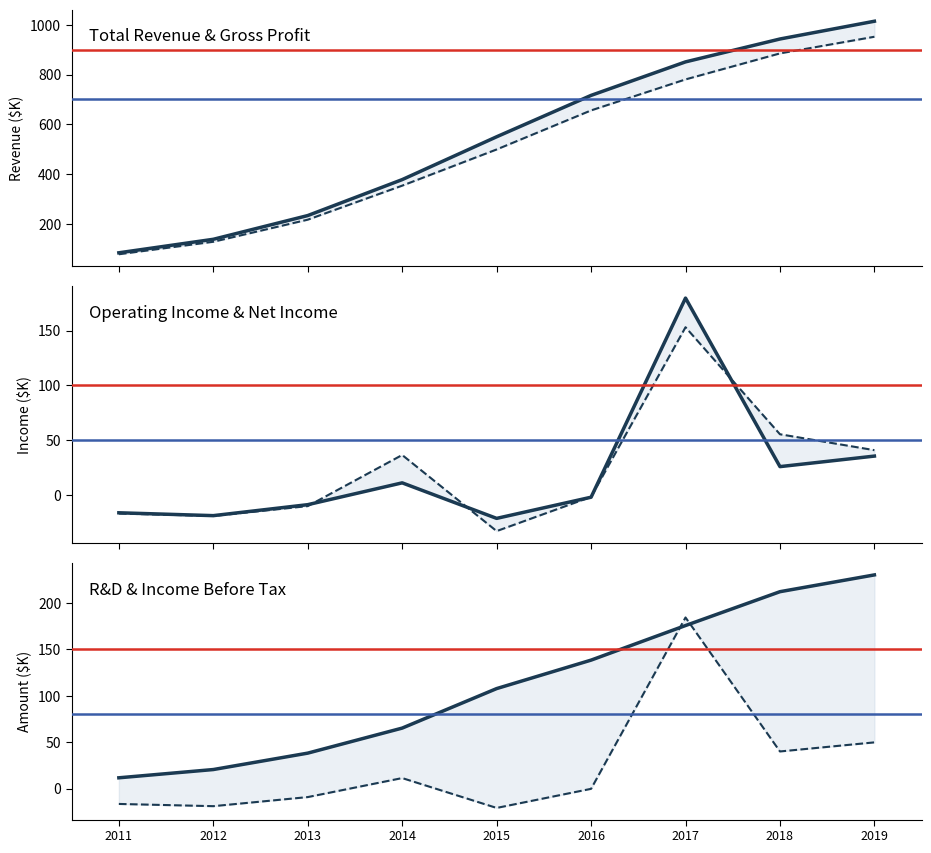

How many data points in Gross Profit are less than 498?

4